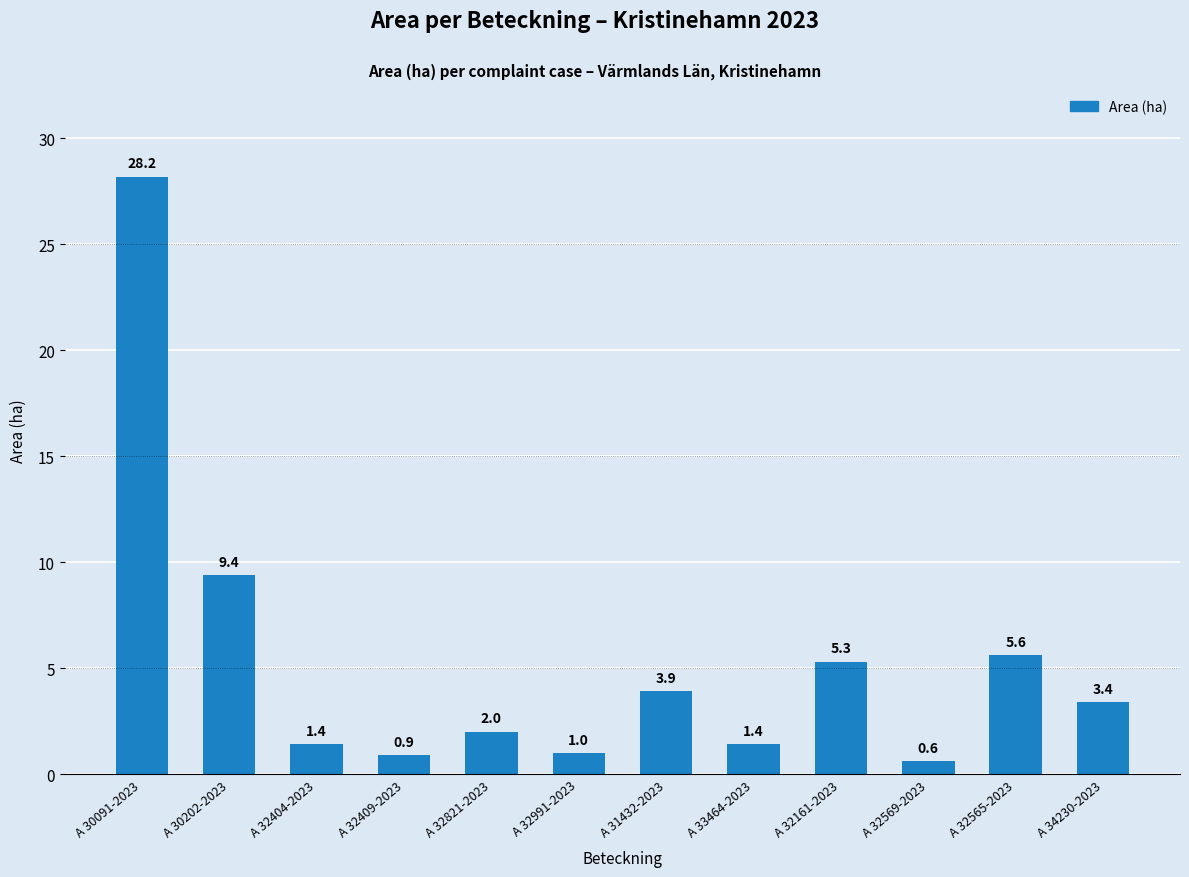

True or false: the data shows 0.9 at A 32409-2023.

True